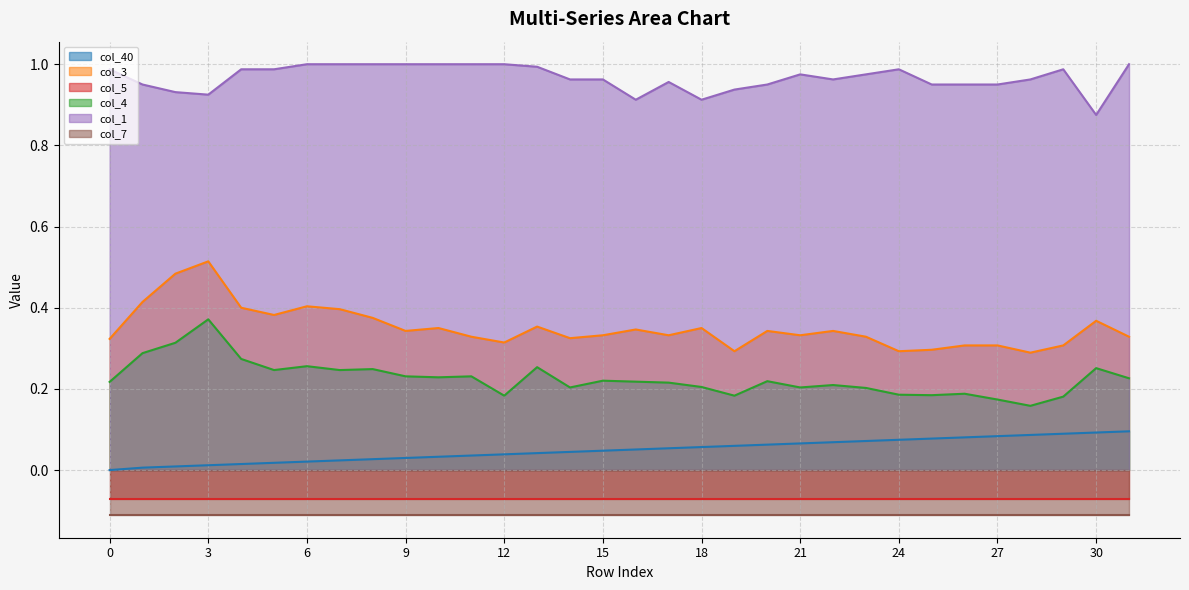

At which category does col_3 reach its first local peak?

3